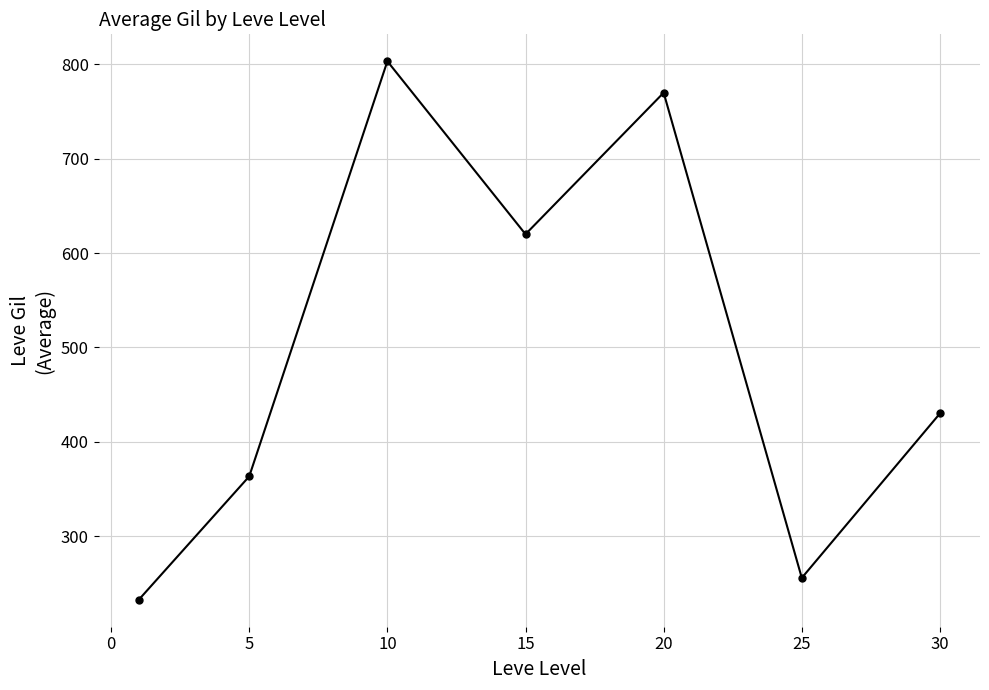

What is the minimum value shown in the chart?

232.5